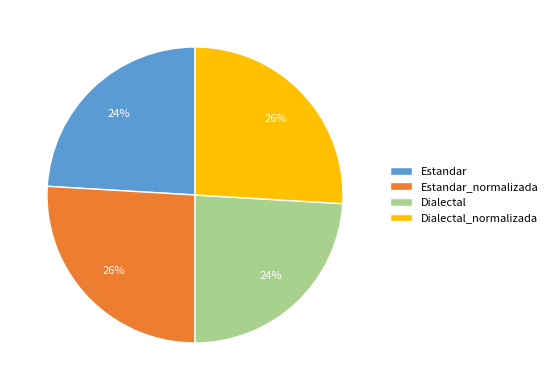

To the nearest percent, what portion does Dialectal_normalizada represent?

26%